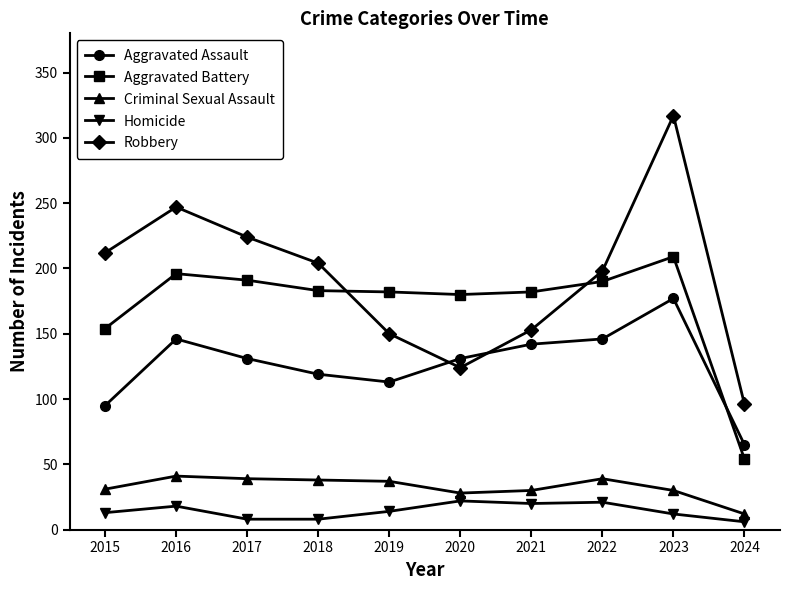

What is the total value across all series at 2017?

593